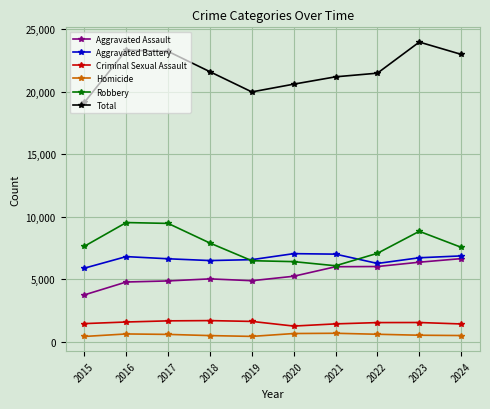

The value of Robbery at 2018 is 3024. True or false?

False